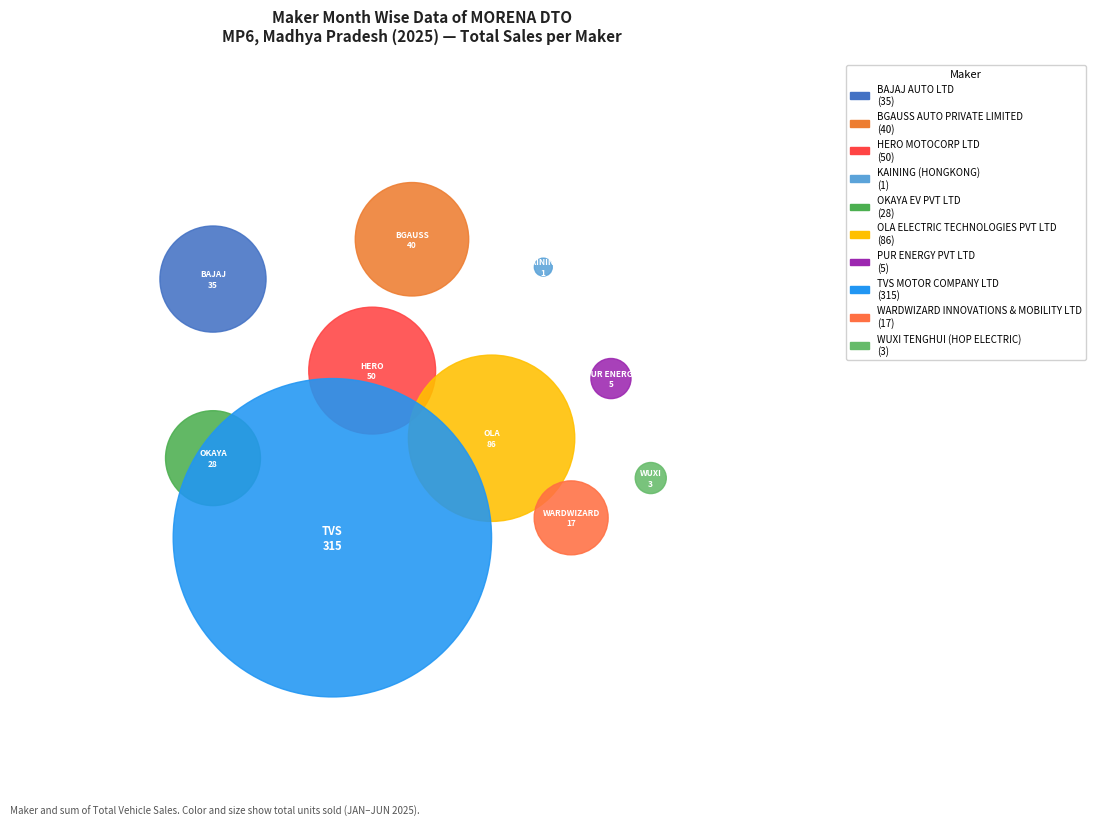

To the nearest percent, what percentage of the pie is OLA ELECTRIC TECHNOLOGIES PVT LTD?

15%